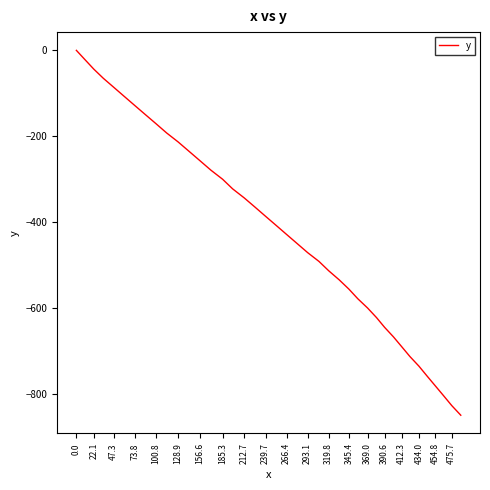

What is the minimum value shown in the chart?

-850.4